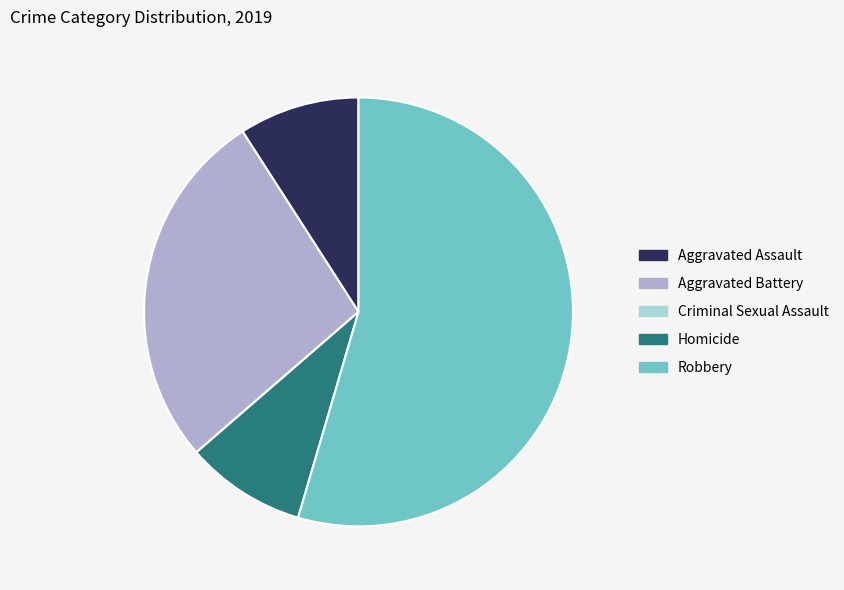

Which has a higher value, Aggravated Assault or Aggravated Battery?

Aggravated Battery